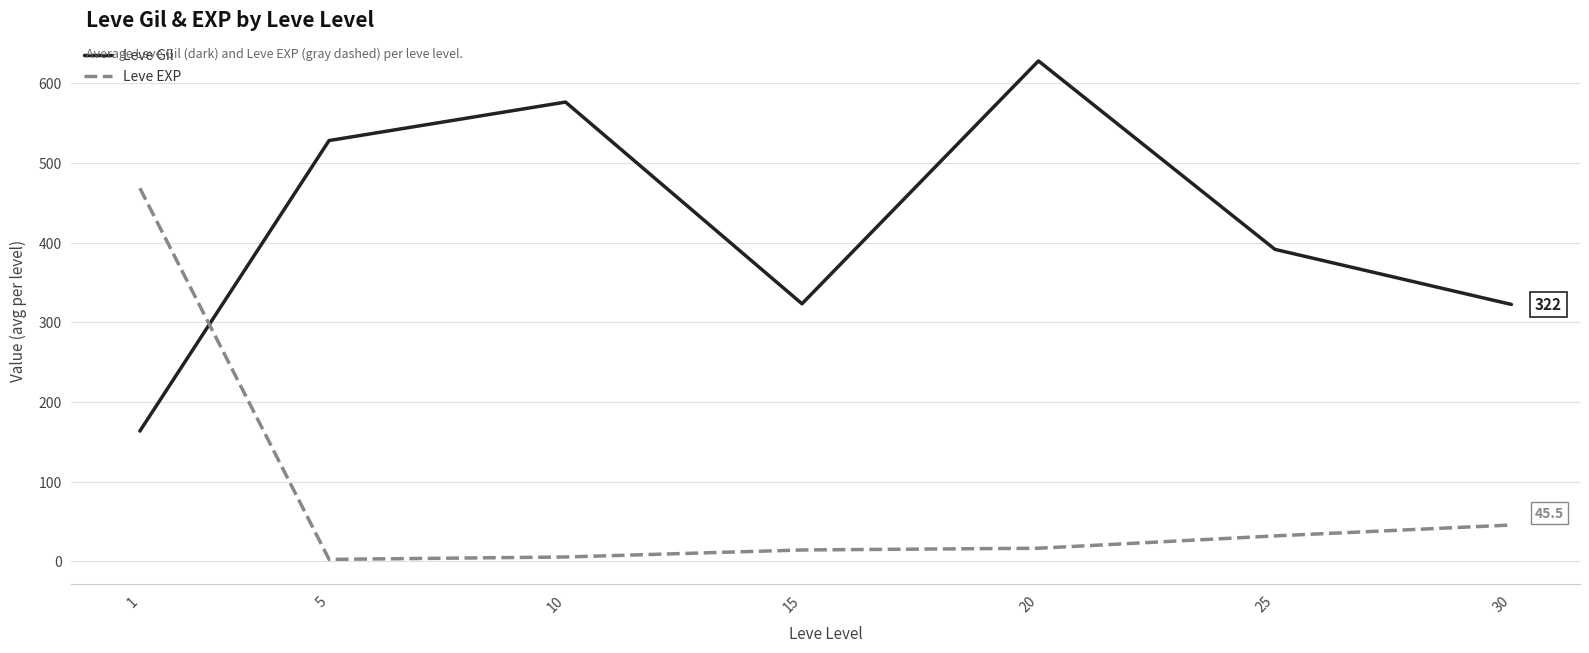

Is the value of Leve EXP at 5 greater than the value of Leve Gil at 20?

No